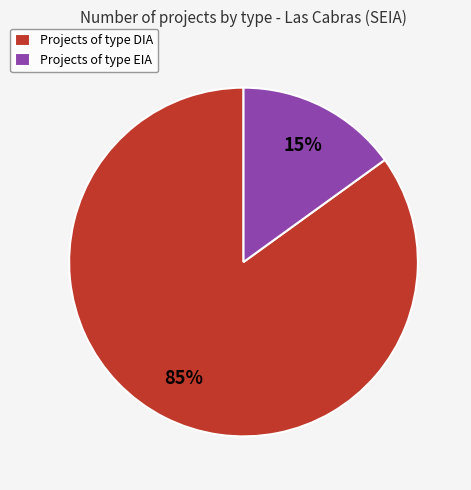

Combined, do Projects of type EIA and Projects of type DIA account for over 50%?

Yes